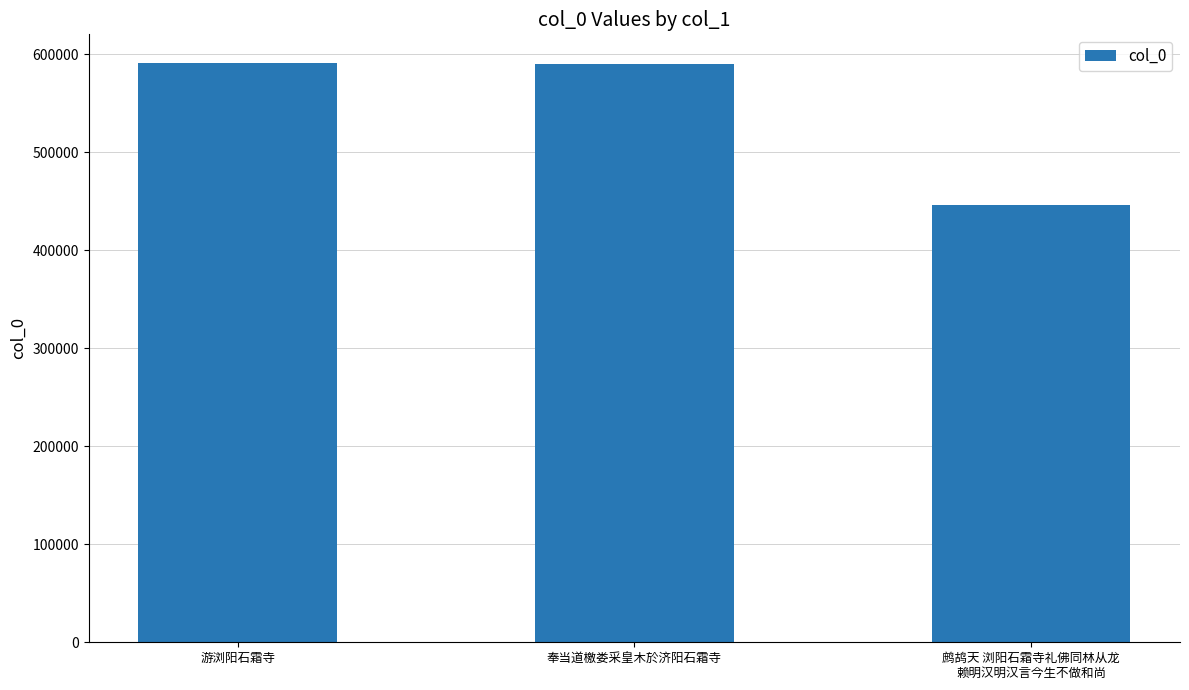

What is the maximum value shown in the chart?

590679